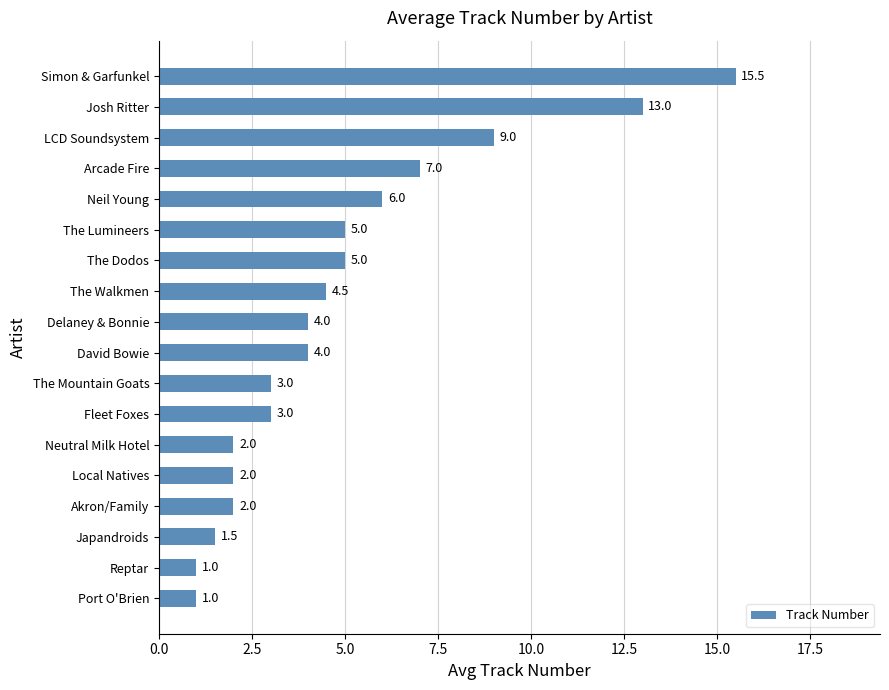

True or false: the data shows 0.6 at Japandroids.

False